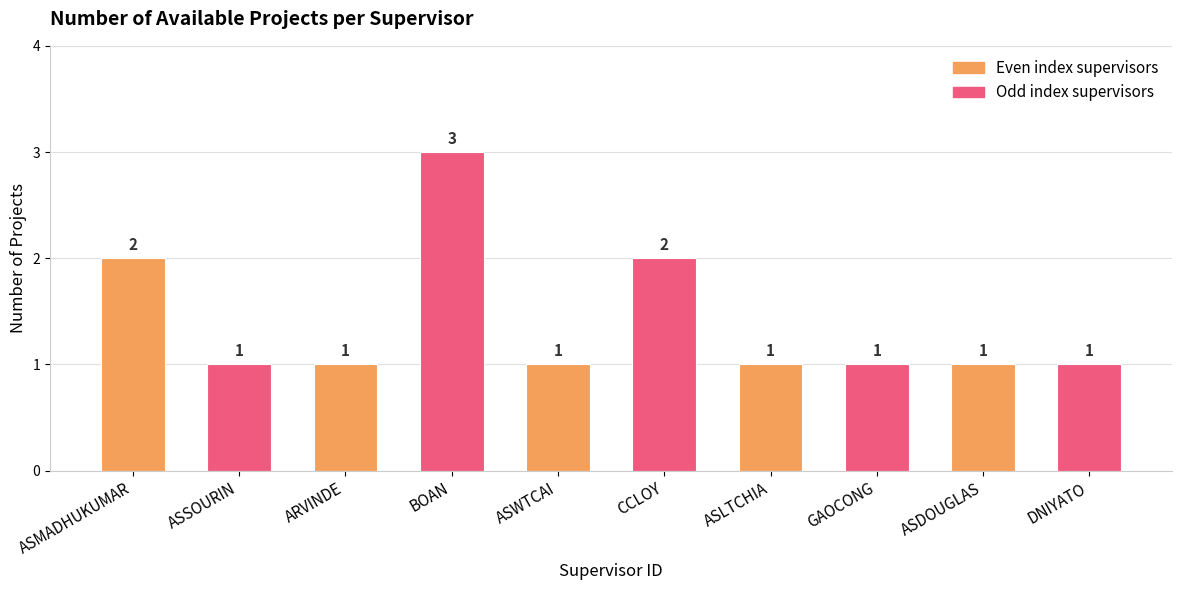

The chart shows a value of 1 at ASDOUGLAS. True or false?

True